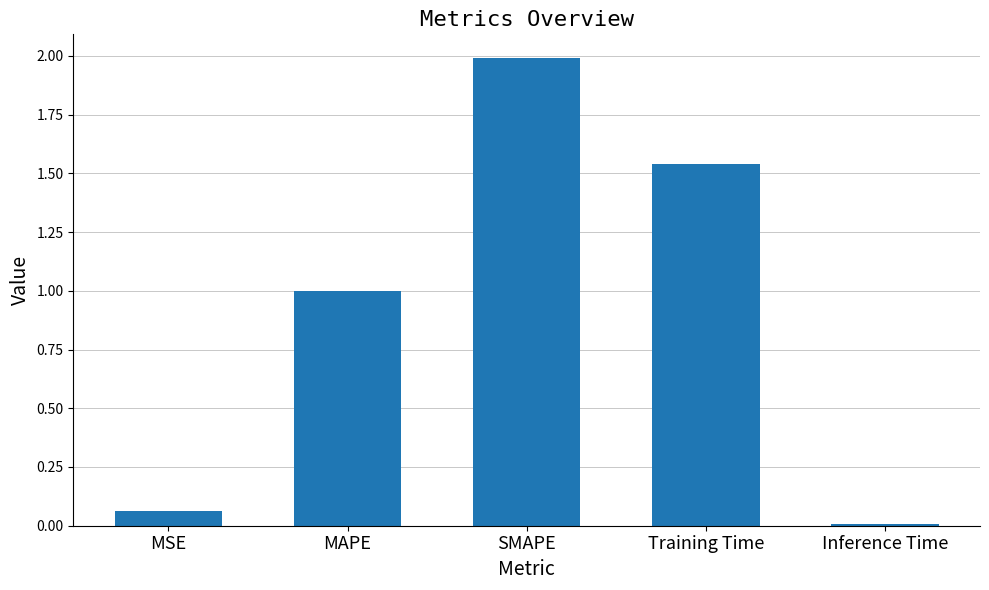

What is the maximum value shown in the chart?

2.0